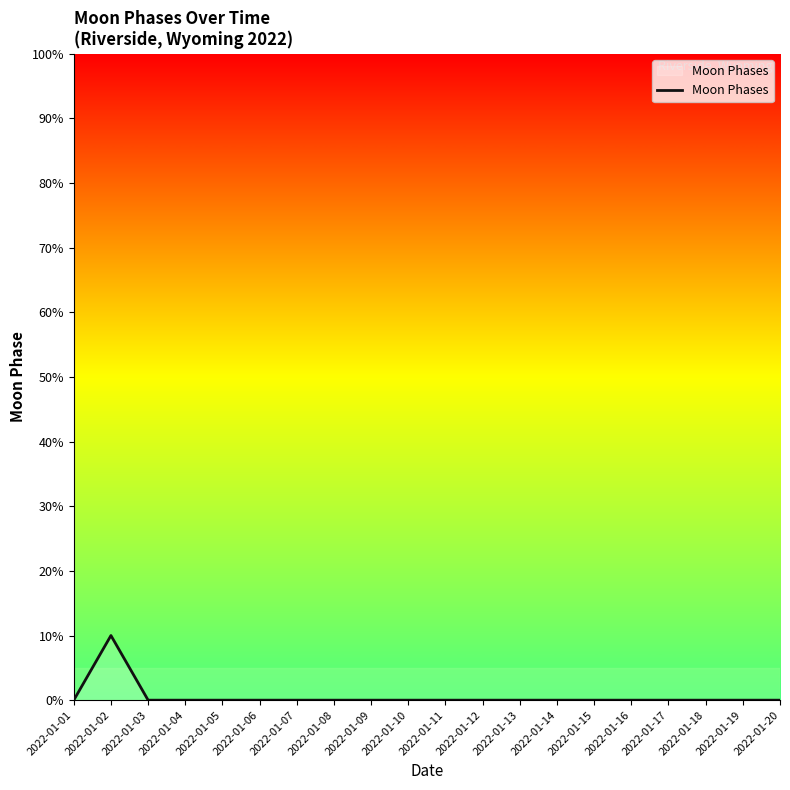

At which category does the data reach its first local peak?

2022-01-02